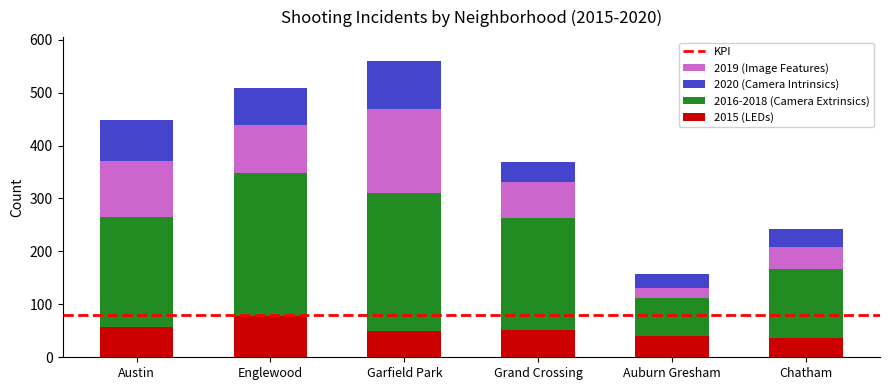

At which category is the sum across all series the highest?

Garfield Park